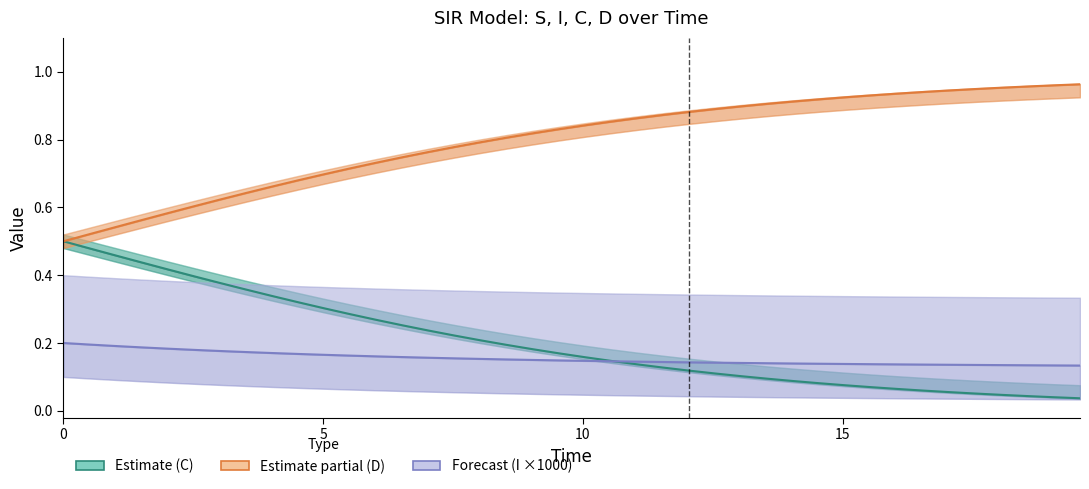

Which series ends up on top after the final intersection of C (Susceptible→Recovered proxy) and I (Infectious ×1000)?

I (Infectious ×1000)